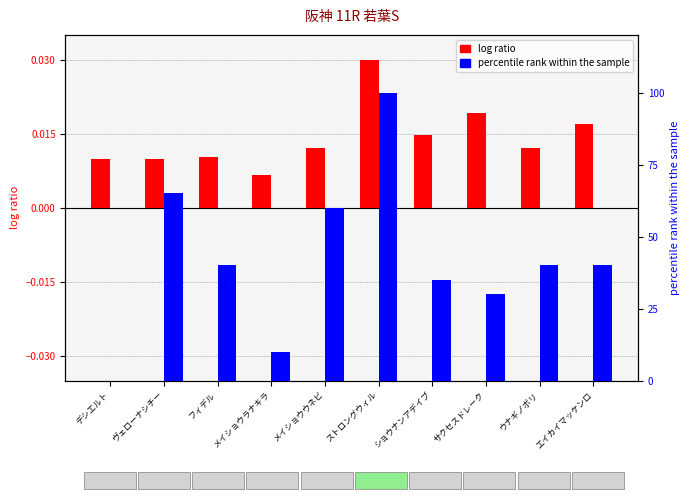

True or false: log ratio has a value of 0.0 at メイショウウネビ.

True